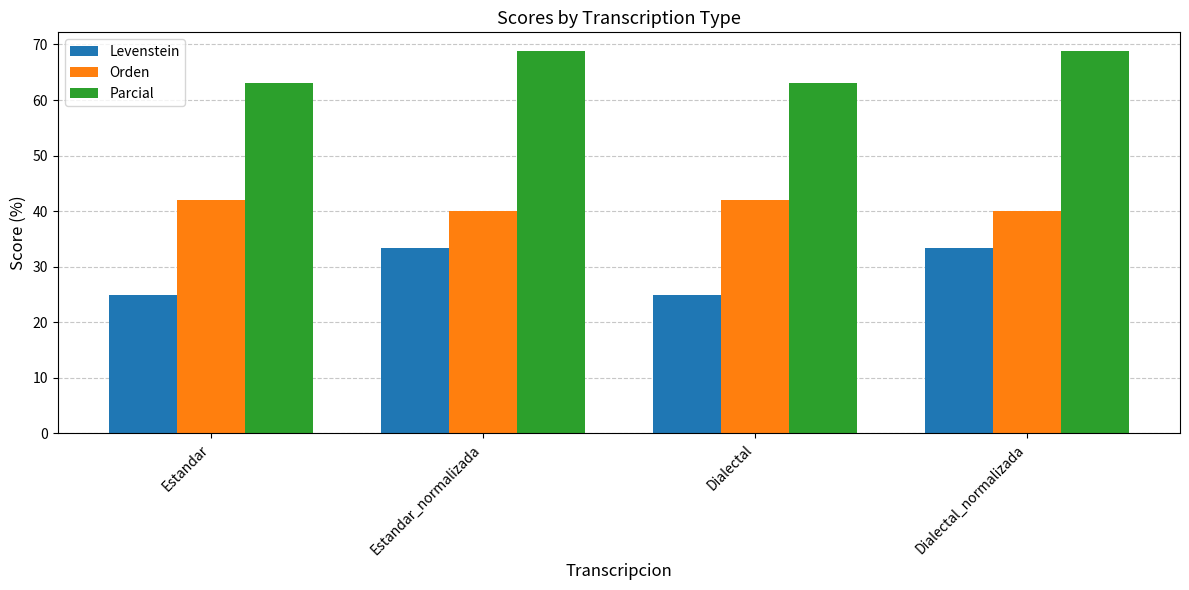

At Estandar, list the series in order from smallest to largest.

Levenstein, Orden, Parcial